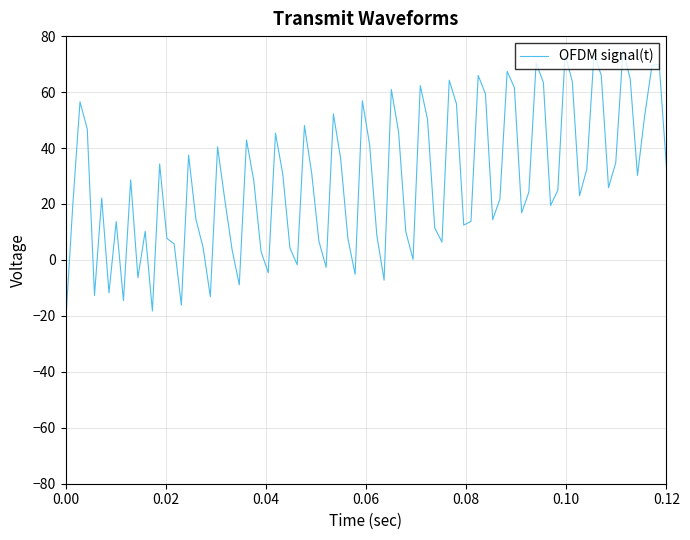

How many lines are shown in the chart?

1